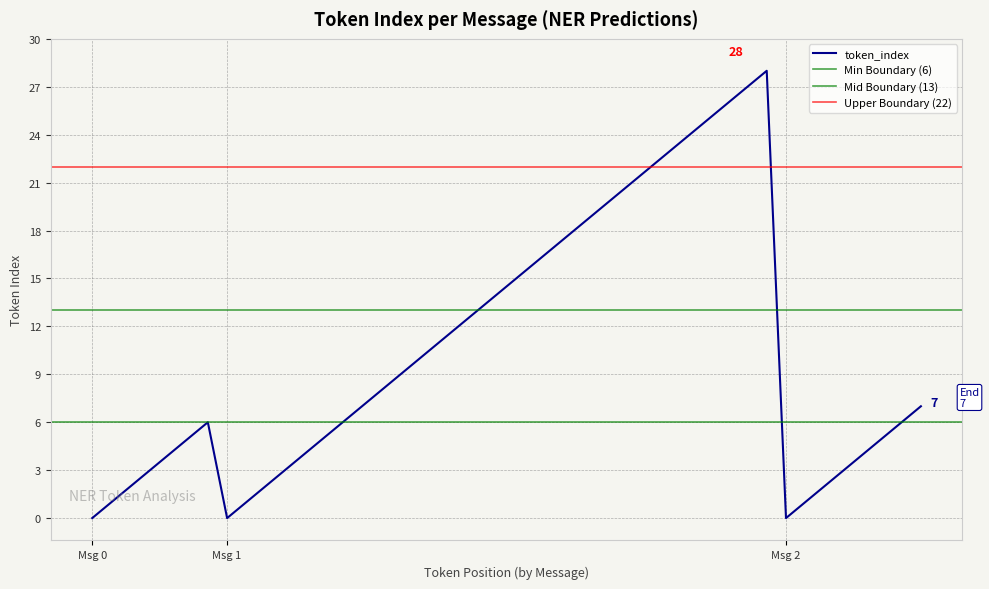

Rank the categories by value from highest to lowest.

Message 1, Message 2, Message 0